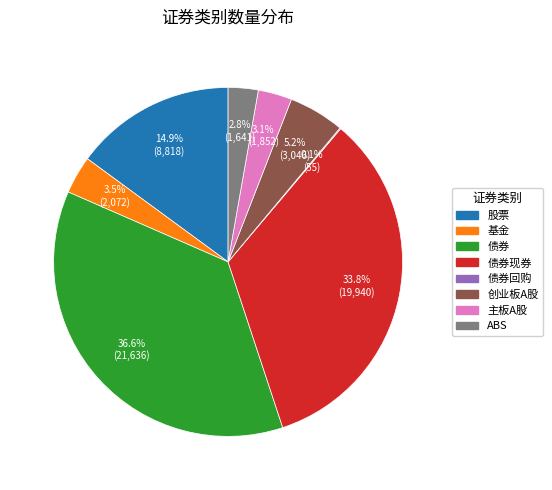

Between 基金 and 债券现券, which is larger?

债券现券